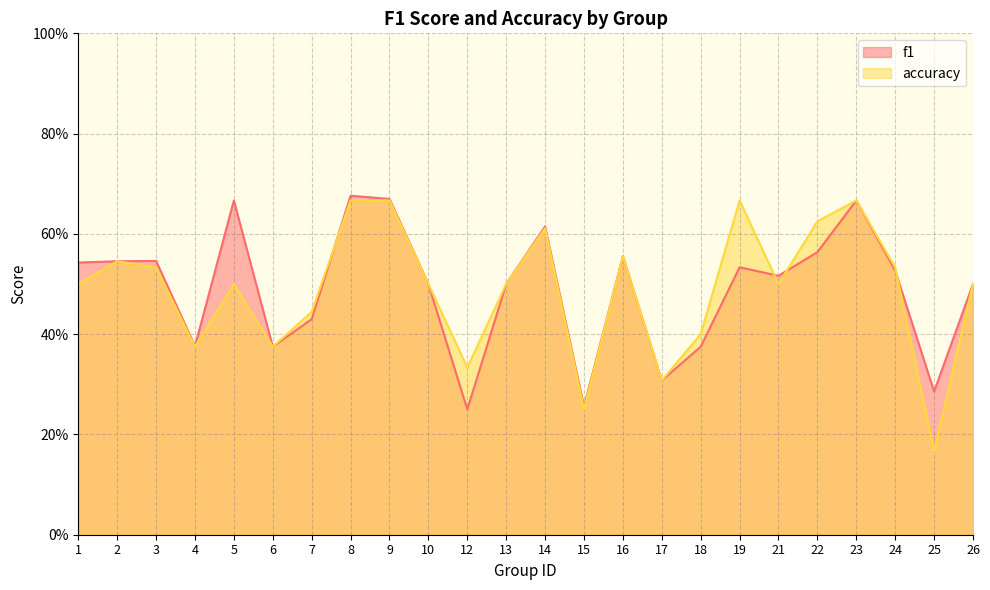

Reading right to left, list all the values displayed in this chart.

f1: 26=0.5	25=0.3	24=0.5	23=0.7	22=0.6	21=0.5	19=0.5	18=0.4	17=0.3	16=0.6	15=0.3	14=0.6	13=0.5	12=0.2	10=0.5	9=0.7	8=0.7	7=0.4	6=0.4	5=0.7	4=0.4	3=0.5	2=0.5	1=0.5
accuracy: 26=0.5	25=0.2	24=0.5	23=0.7	22=0.6	21=0.5	19=0.7	18=0.4	17=0.3	16=0.6	15=0.2	14=0.6	13=0.5	12=0.3	10=0.5	9=0.7	8=0.7	7=0.4	6=0.4	5=0.5	4=0.4	3=0.5	2=0.5	1=0.5